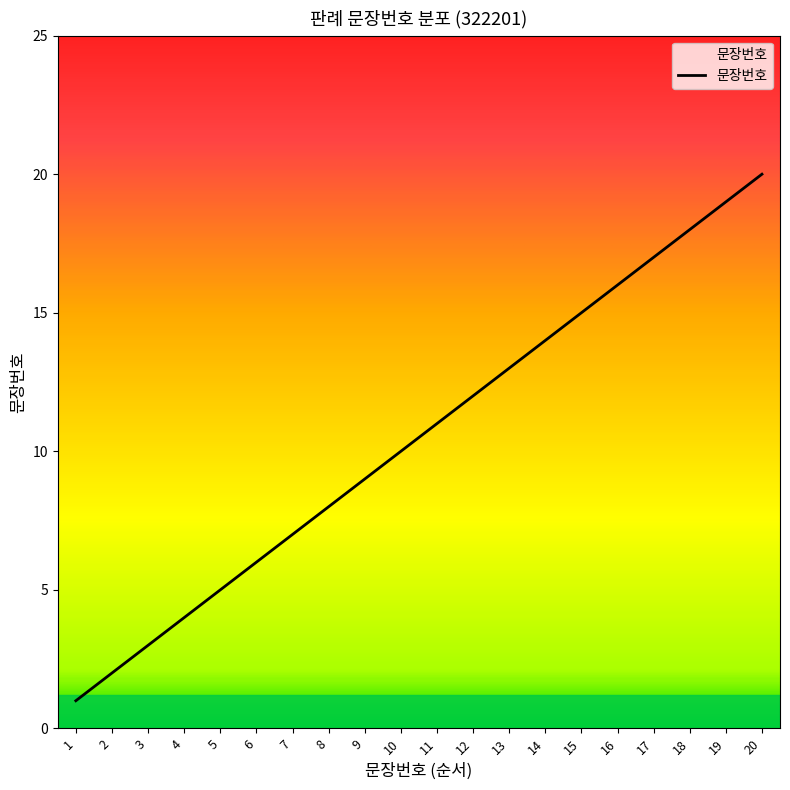

The value at 20 is 12. True or false?

False